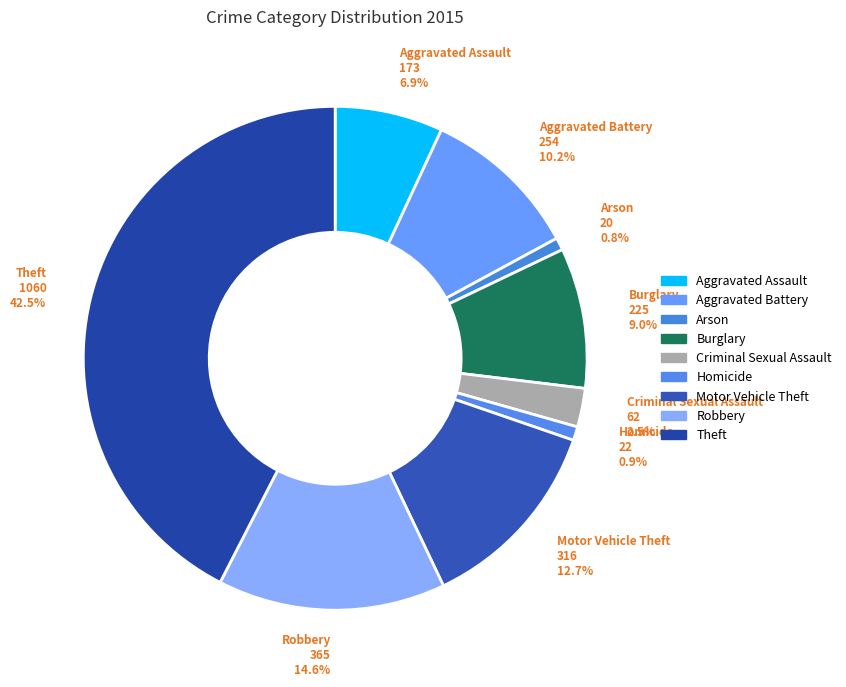

How many segments does this pie chart have?

9